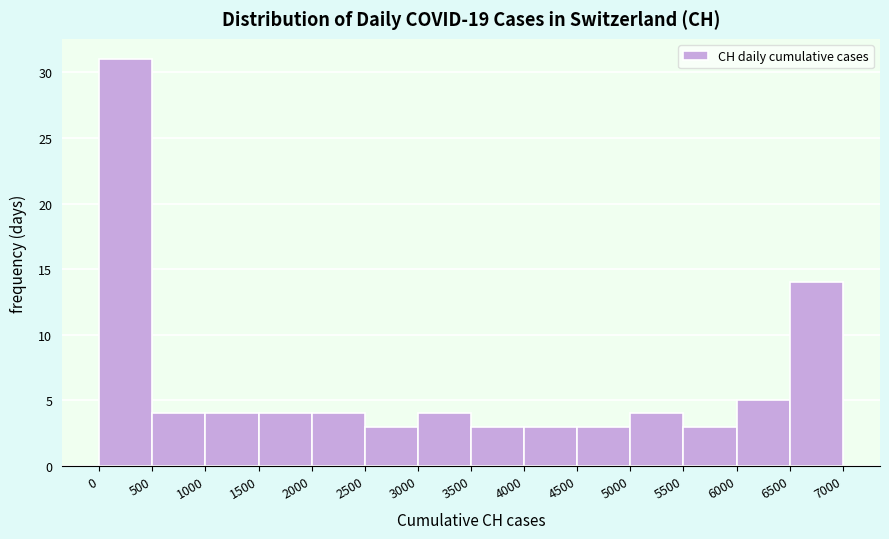

Reading left to right, list every bar in this chart as the range it spans on the x-axis followed by its height. The values are not printed on the chart, so give them approximately, as read against the axis.

0 to 500: 31
500 to 1000: 4
1000 to 1500: 4
1500 to 2000: 4
2000 to 2500: 4
2500 to 3000: 3
3000 to 3500: 4
3500 to 4000: 3
4000 to 4500: 3
4500 to 5000: 3
5000 to 5500: 4
5500 to 6000: 3
6000 to 6500: 5
6500 to 7000: 14